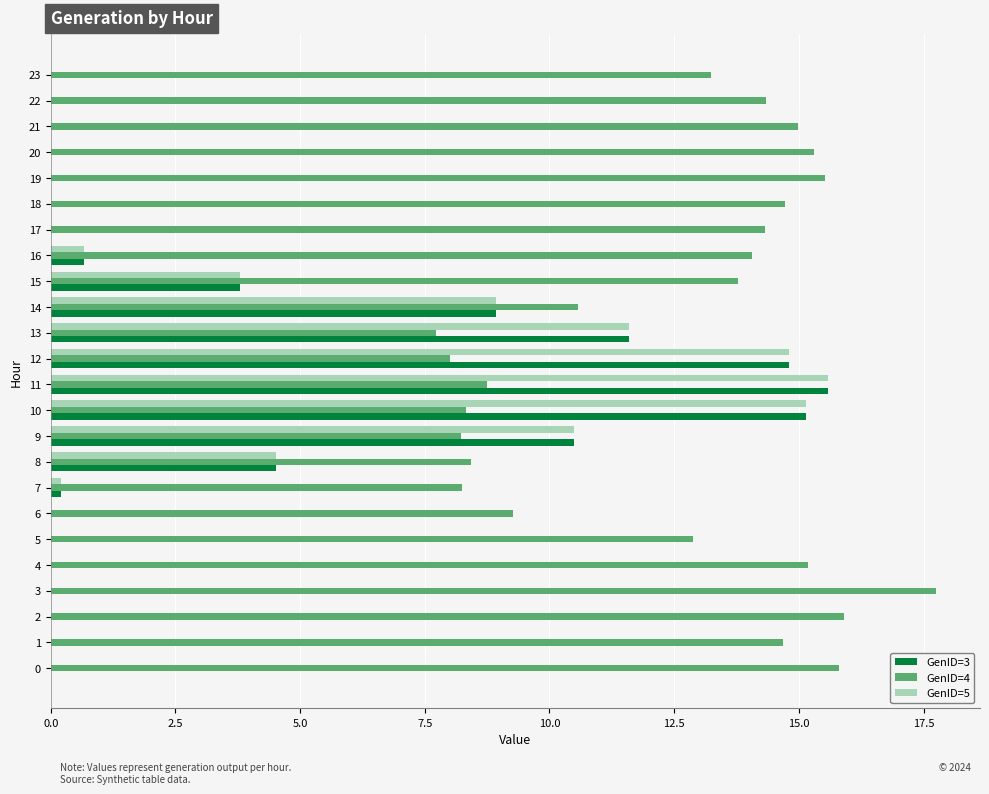

What is the sum of all GenID=3 values?

85.7